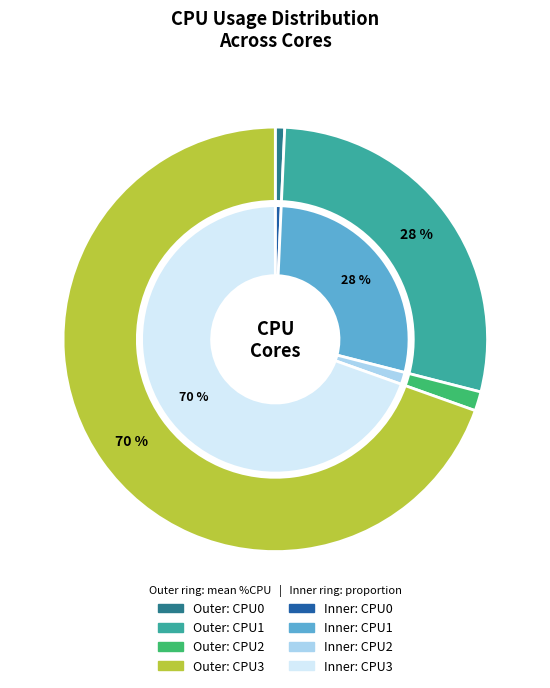

Is there a majority slice in this chart?

No